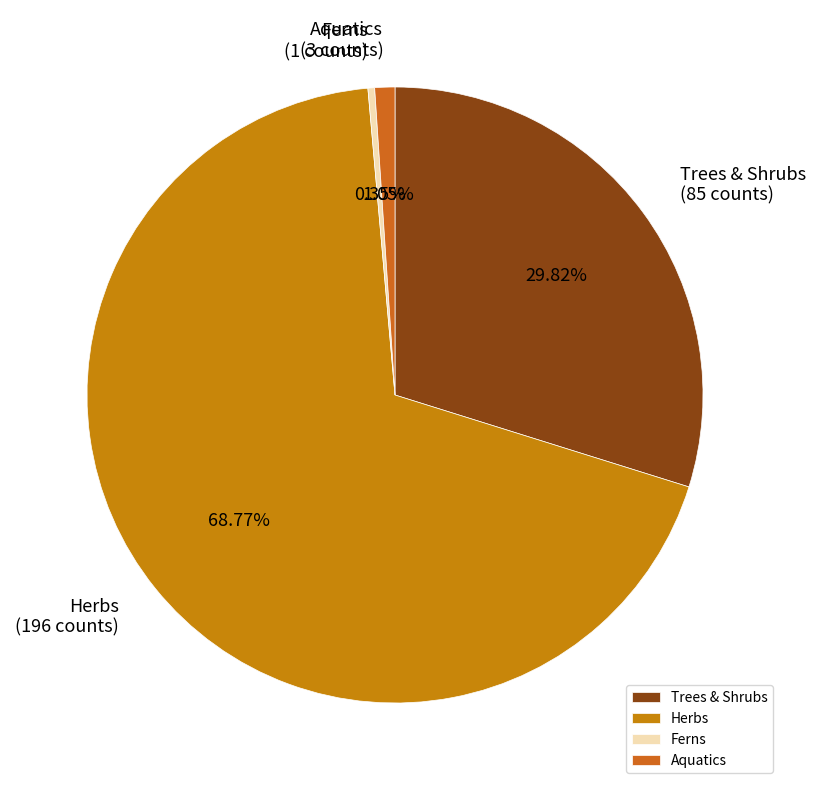

How many segments does this pie chart have?

4